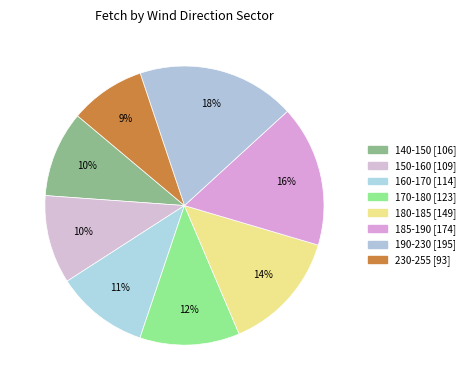

What percentage is the 170-180 slice, to the nearest percent?

12%